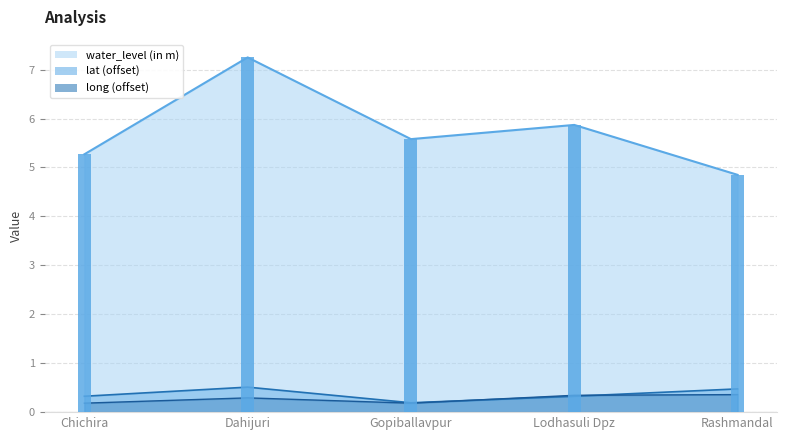

Which series has the widest spread of values?

water_level (in m)